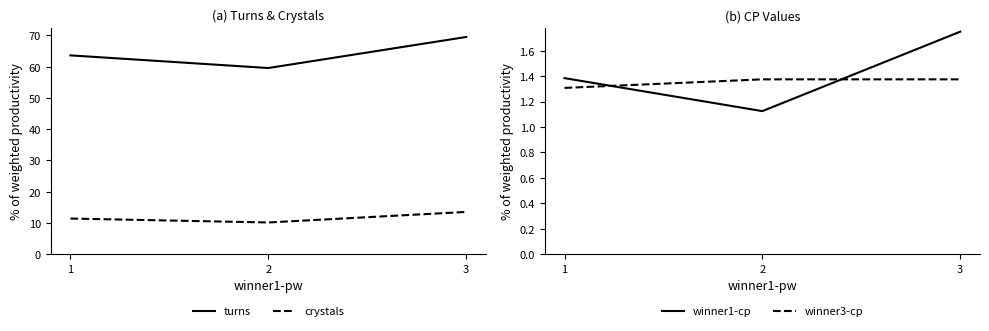

At which category is the sum across all series the highest?

3